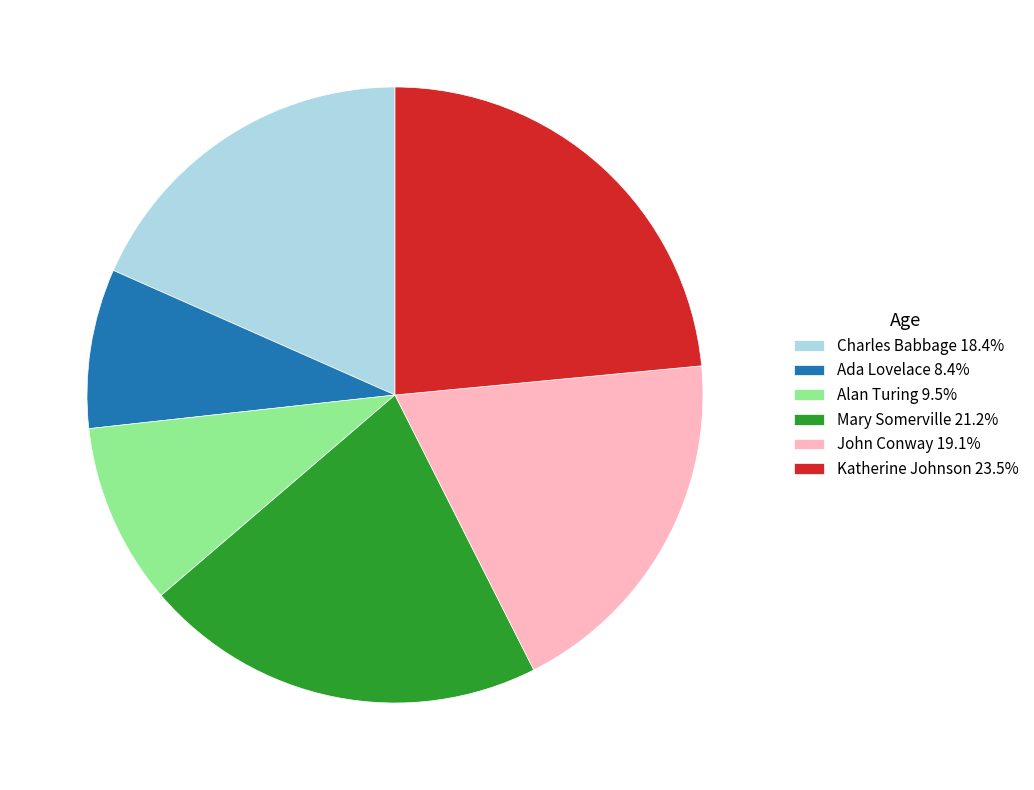

Combined, do Mary Somerville and Charles Babbage account for over 50%?

No